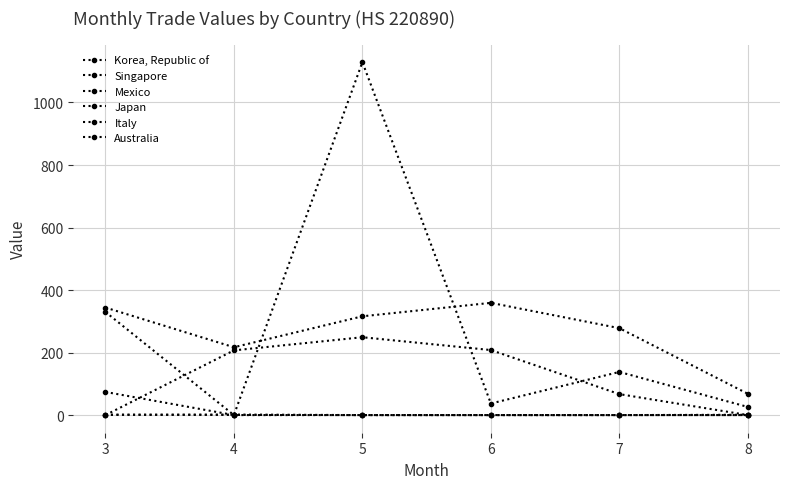

What is the difference between the maximum and minimum values in the Italy series?

1